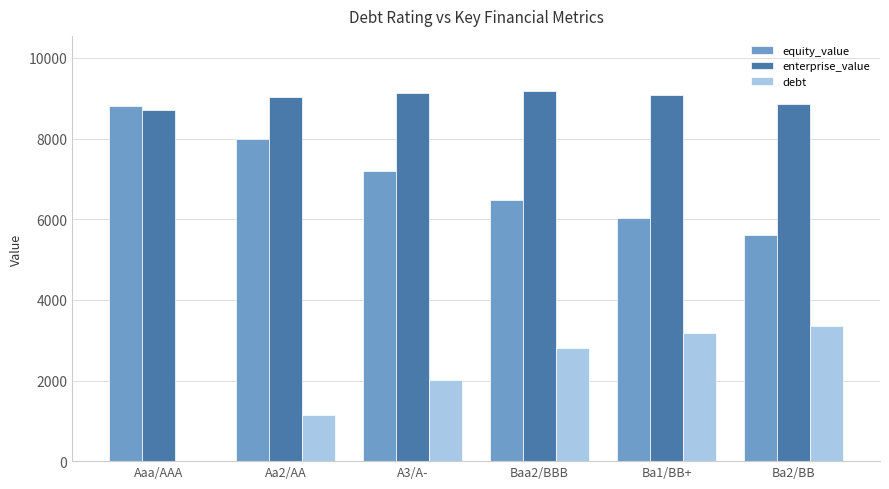

Which series has the largest total across all categories?

enterprise_value